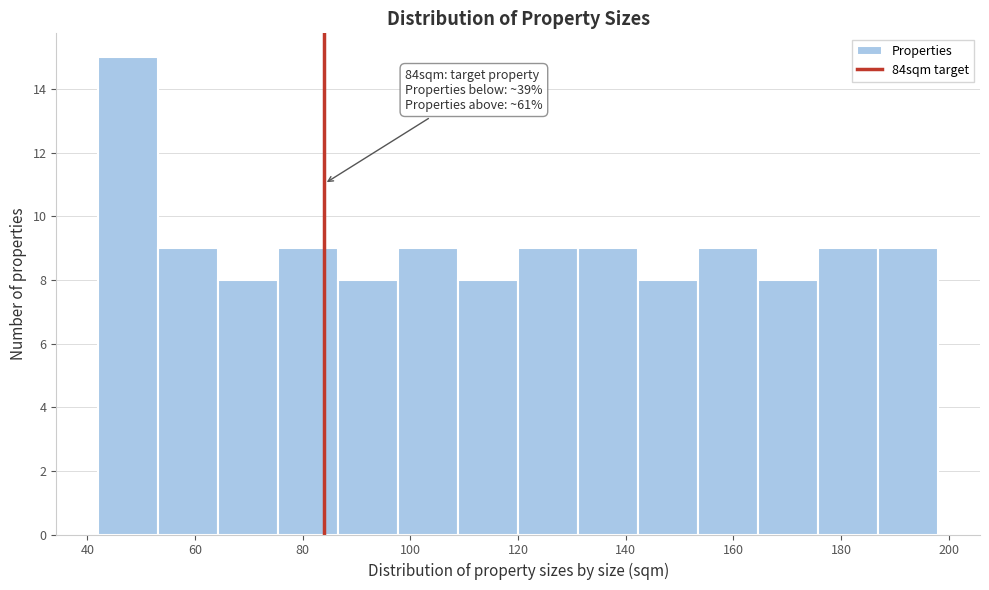

Over which range of the x-axis is the bar tallest?

42 to 54